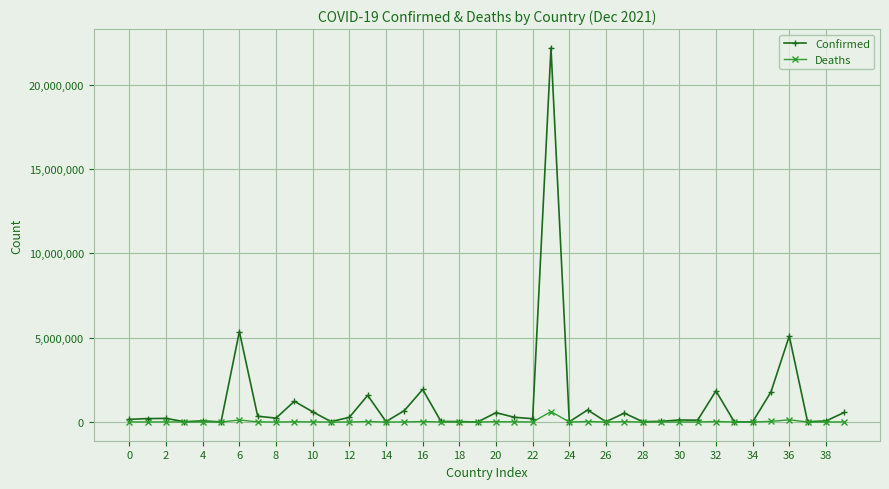

Which series has the largest total across all categories?

Confirmed